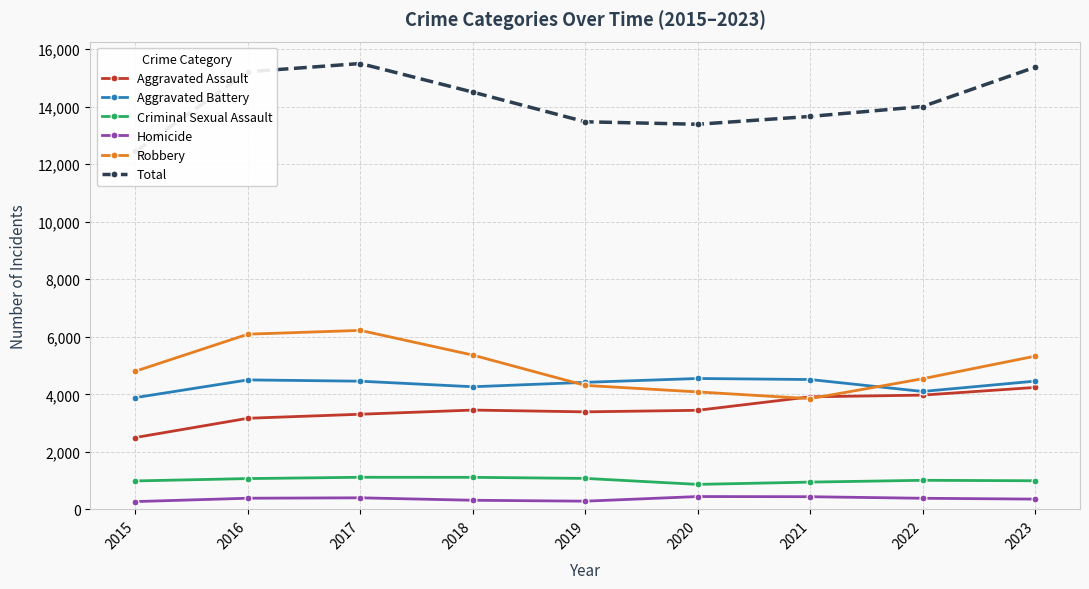

Is this an area chart (filled region under the line)?

No